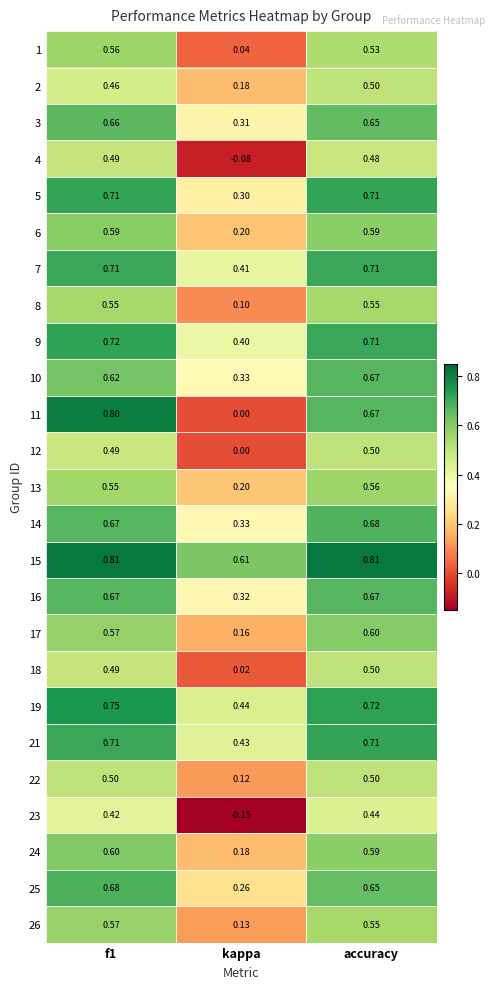

Which category has the lowest value in the 15 series?

kappa